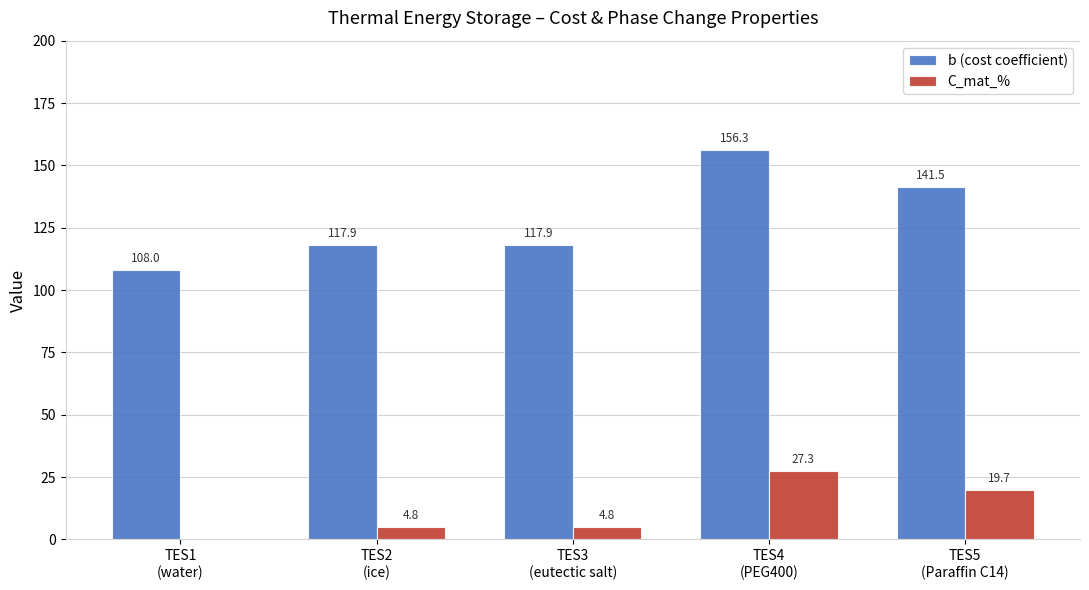

What is the highest value of the C_mat_% series?

27.3